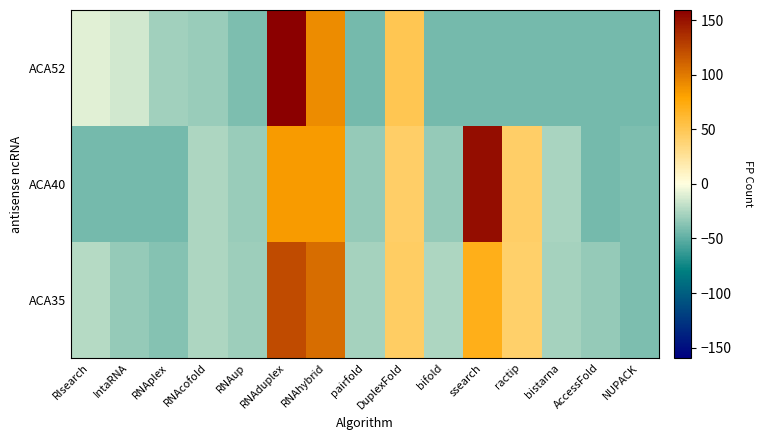

Reading right to left, what are all the values shown in this chart?

ACA35: NUPACK=-40.5	AccessFold=-33.5	bistarna=-27.5	ractip=41.5	ssearch=70.5	bifold=-25.5	DuplexFold=44.5	pairfold=-27.5	RNAhybrid=106.5	RNAduplex=122.5	RNAup=-30.5	RNAcofold=-25.5	RNAplex=-37.5	IntaRNA=-33.5	RIsearch=-22.5
ACA40: NUPACK=-40.5	AccessFold=-42.5	bistarna=-26.5	ractip=43.5	ssearch=152.5	bifold=-32.5	DuplexFold=43.5	pairfold=-32.5	RNAhybrid=84.5	RNAduplex=84.5	RNAup=-31.5	RNAcofold=-25.5	RNAplex=-43.5	IntaRNA=-43.5	RIsearch=-43.5
ACA52: NUPACK=-43.5	AccessFold=-43.5	bistarna=-43.5	ractip=-43.5	ssearch=-43.5	bifold=-42.5	DuplexFold=50.5	pairfold=-42.5	RNAhybrid=91.5	RNAduplex=159.5	RNAup=-40.5	RNAcofold=-31.5	RNAplex=-29.5	IntaRNA=-14.5	RIsearch=-9.5